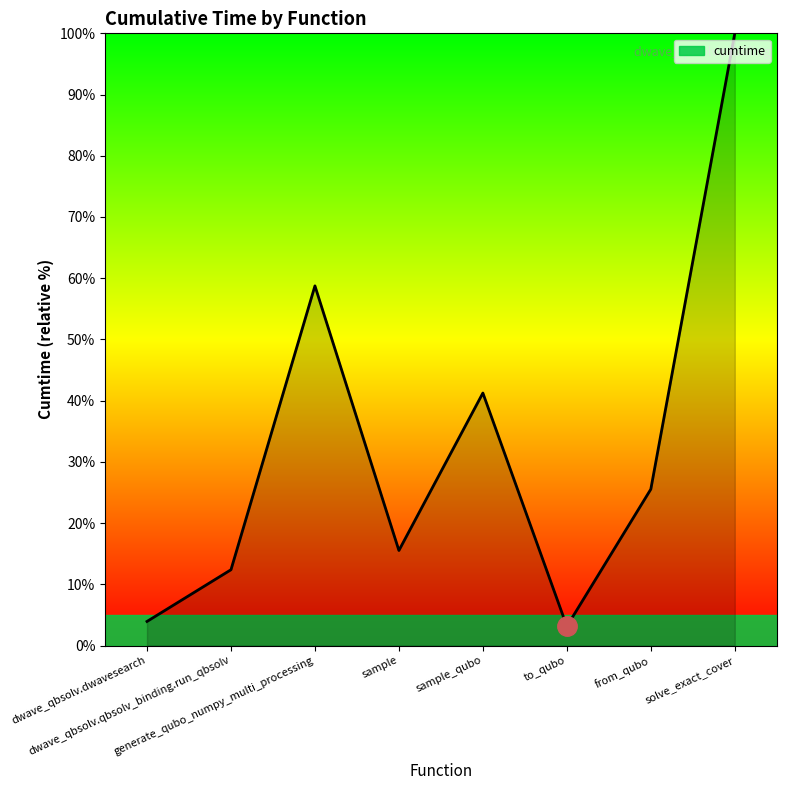

Which label corresponds to the largest value in the chart?

solve_exact_cover